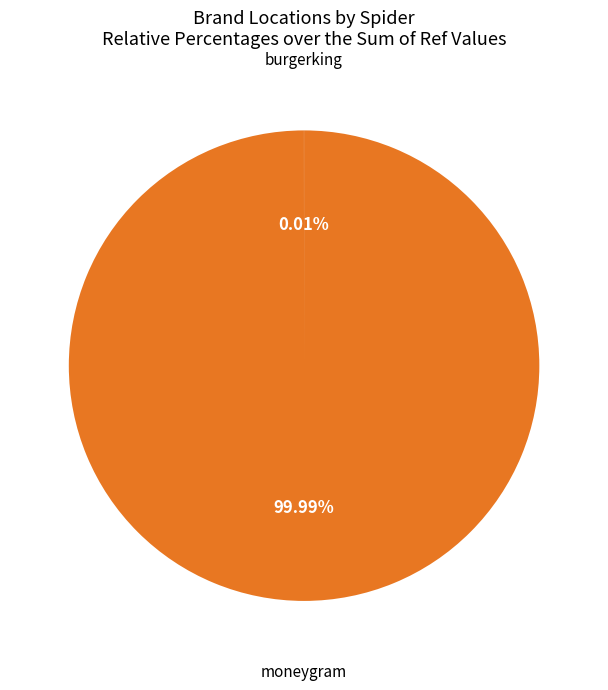

Does any single category account for the majority?

Yes